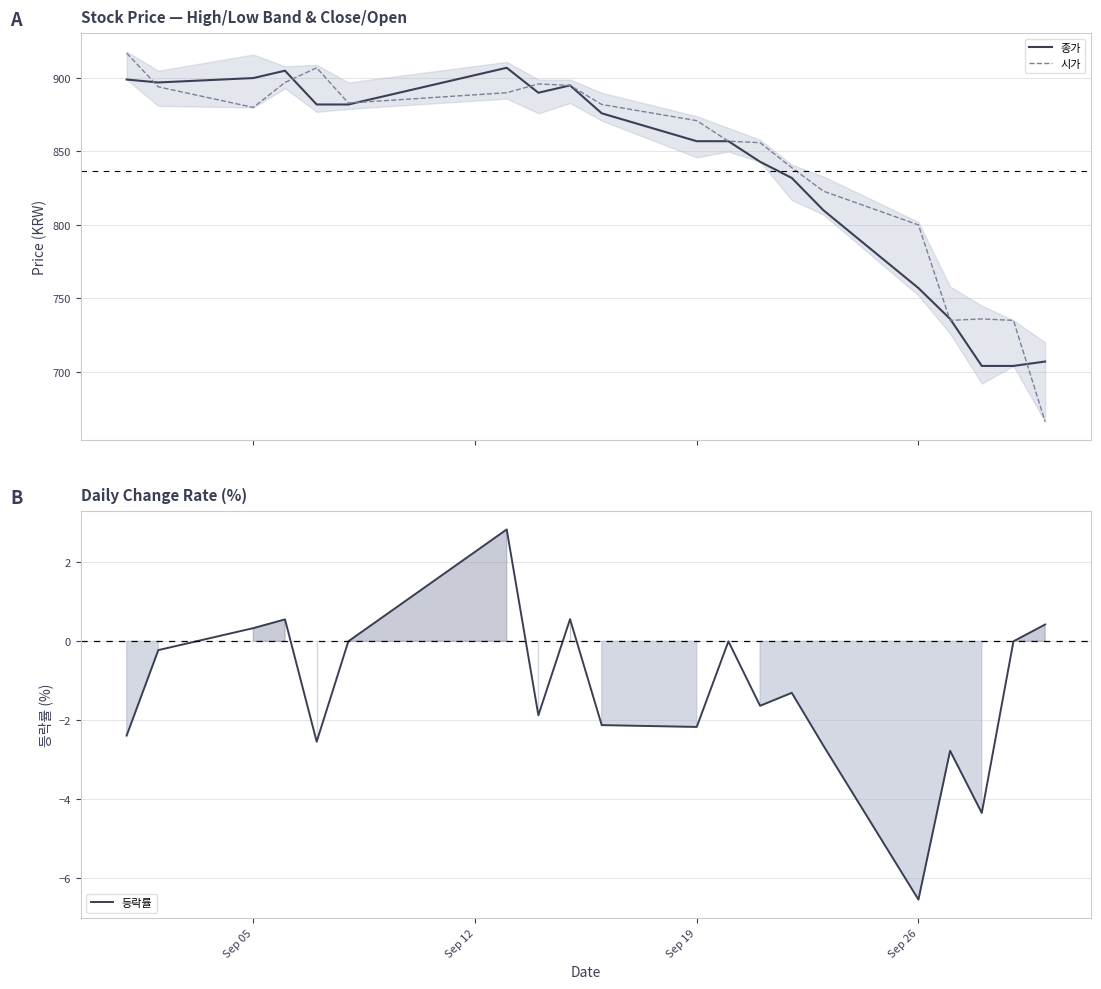

What is the approximate value of 시가 at Sep 12?

894.0